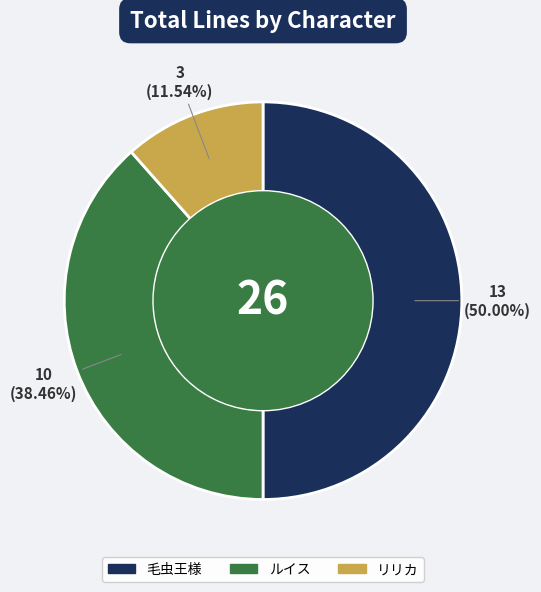

Between リリカ and ルイス, which is larger?

ルイス